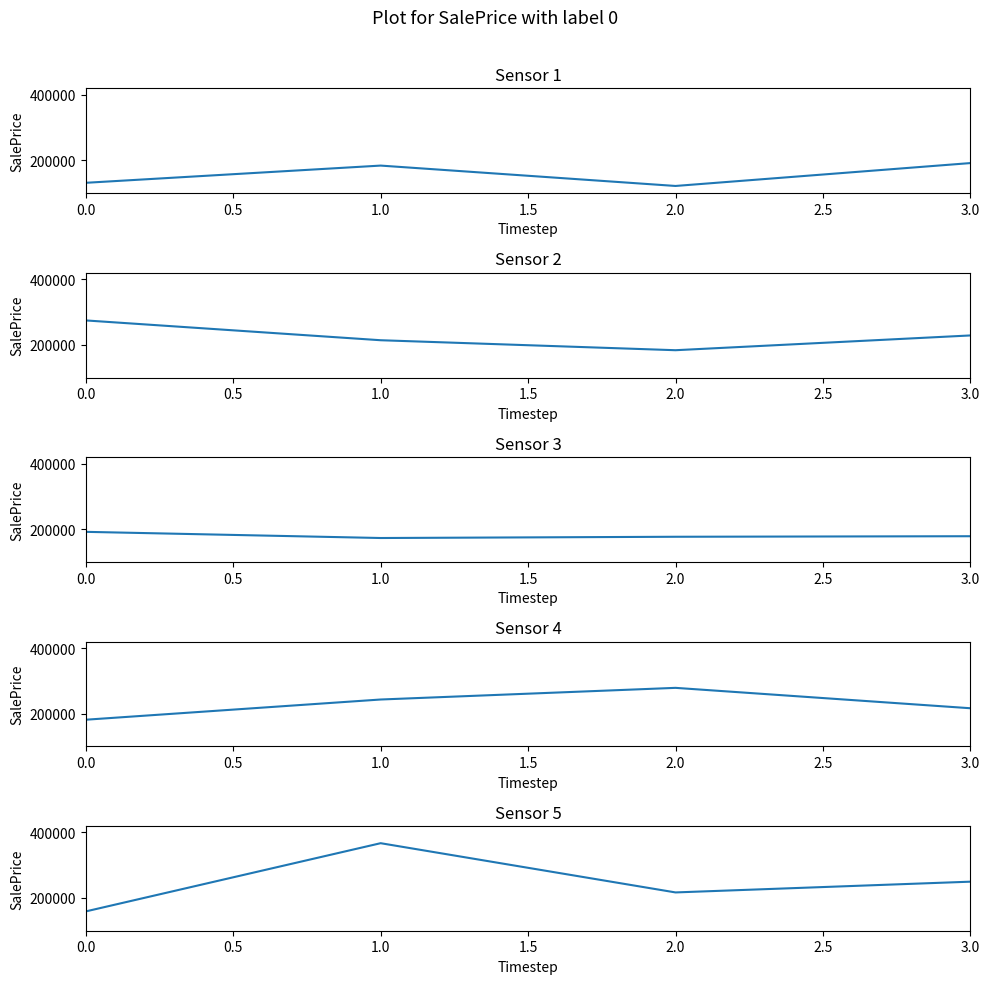

Rank the series at 0.0 from highest to lowest value.

SalePrice segment 2, SalePrice segment 3, SalePrice segment 4, SalePrice segment 5, SalePrice segment 1